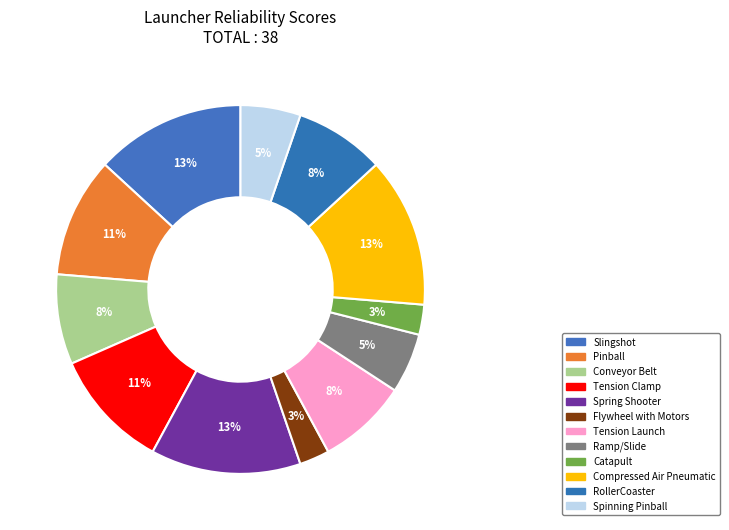

True or false: RollerCoaster accounts for 18% of the total.

False